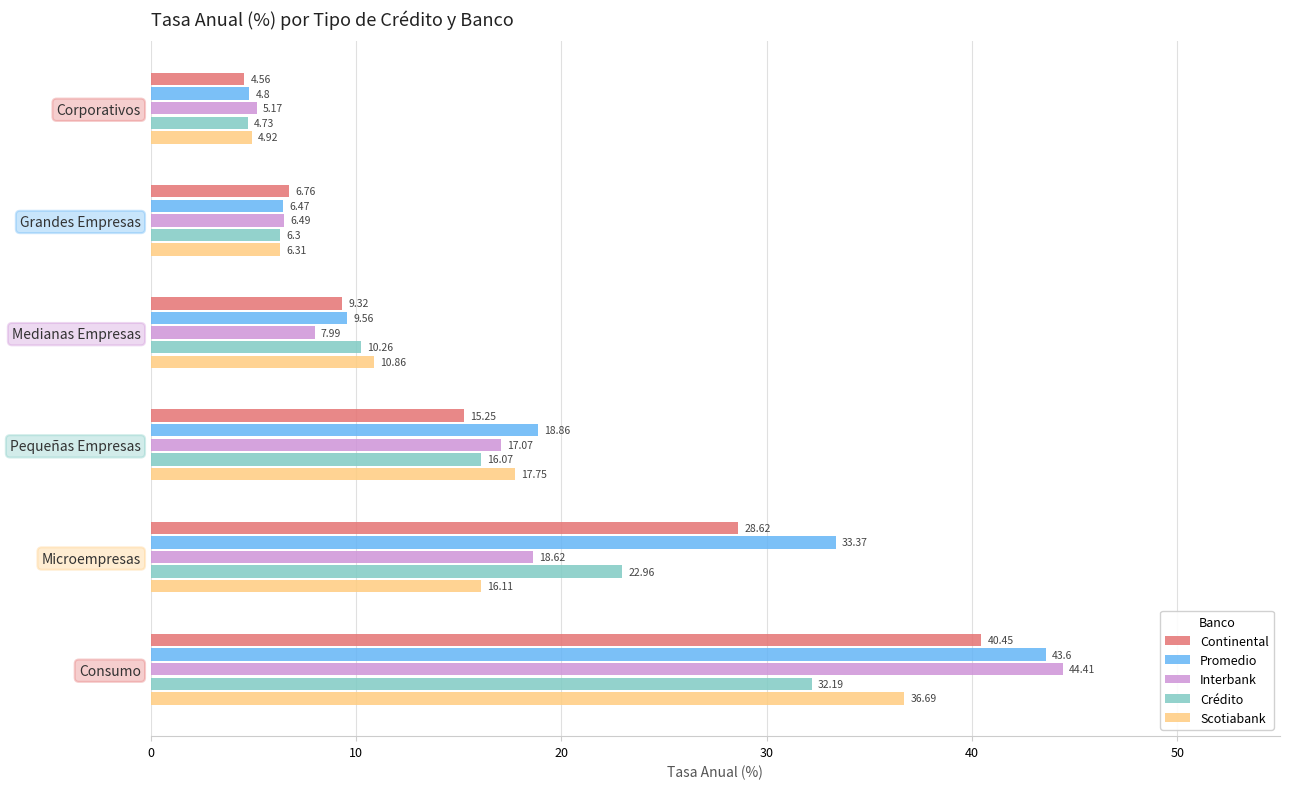

Which series has the widest spread of values?

Interbank